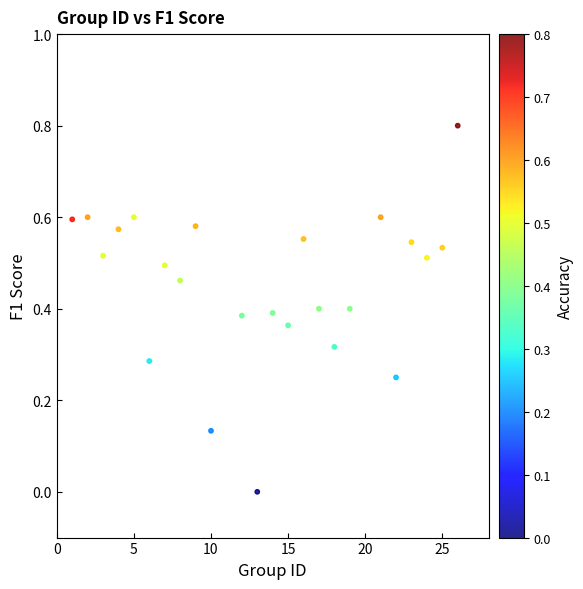

What is the range of Y values (max minus min)?

0.8